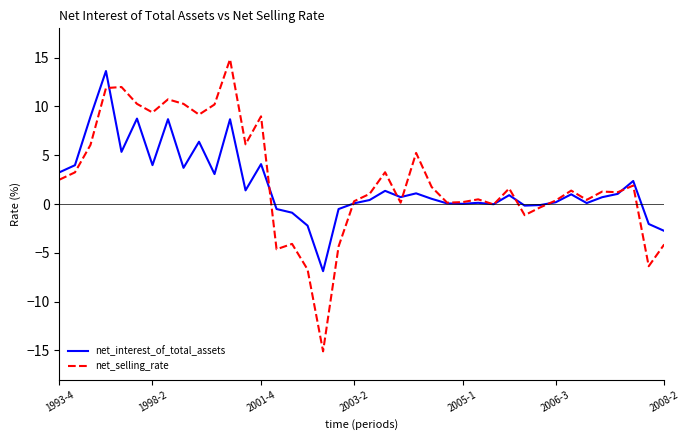

Rank the series by their maximum value, from highest to lowest.

net_selling_rate, net_interest_of_total_assets